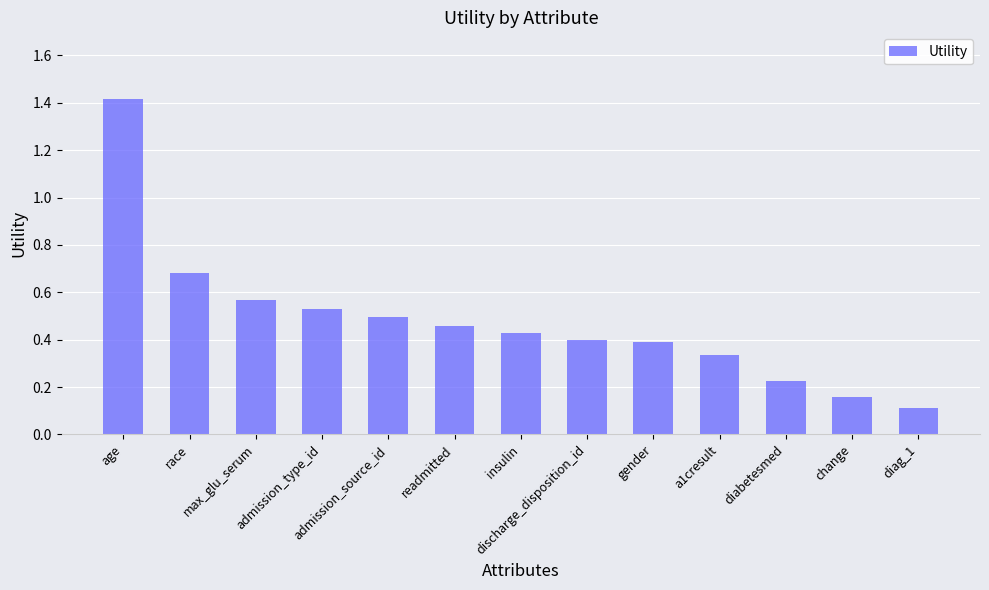

Is it true that the value at change is 0.3?

False